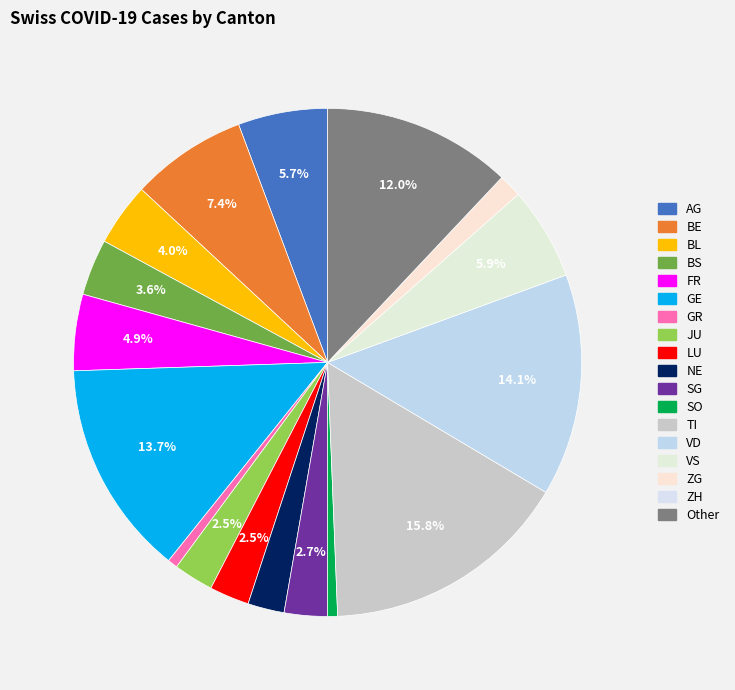

How many slices are in this pie chart?

18